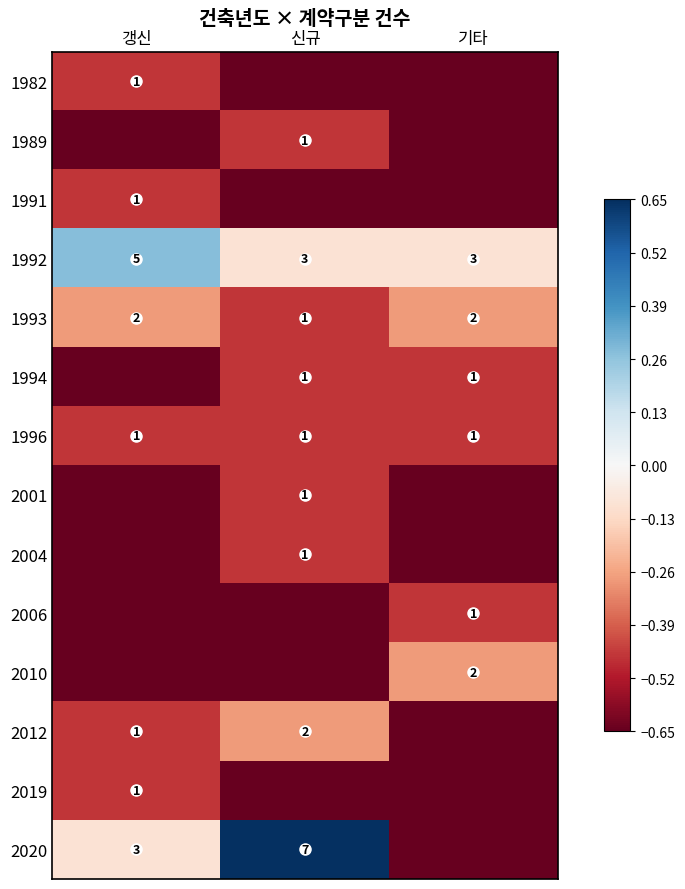

Is it true that 2006 equals -0.6 at 갱신?

True